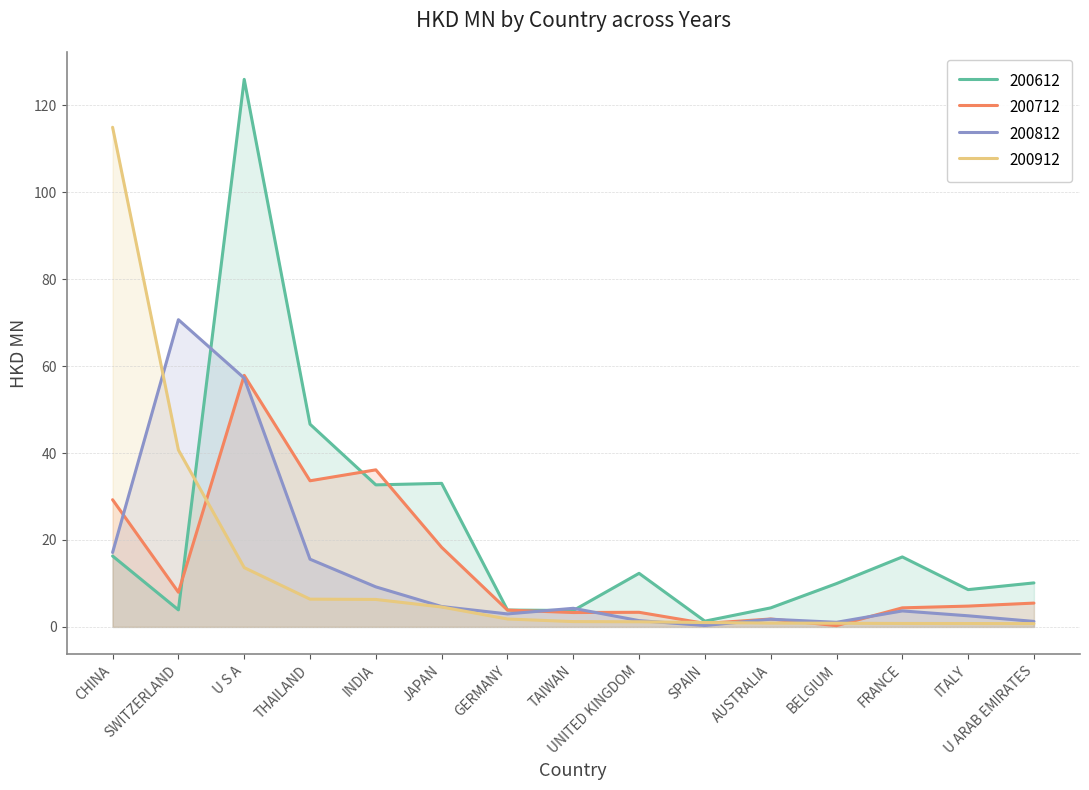

Which has a higher value, SPAIN or INDIA?

INDIA